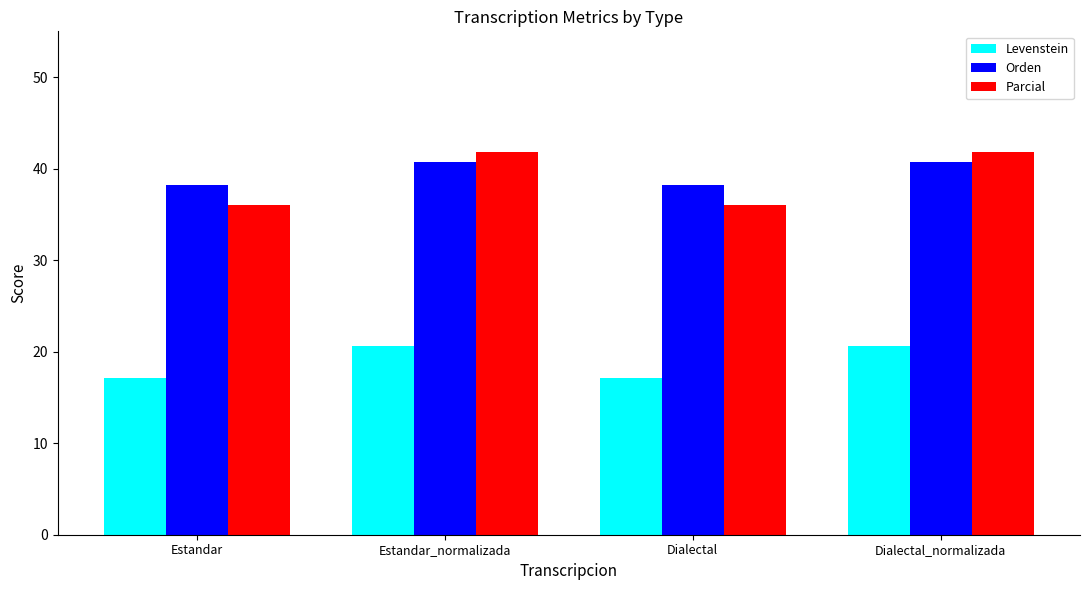

What is the difference between the Levenstein values at Estandar and Dialectal_normalizada?

3.4